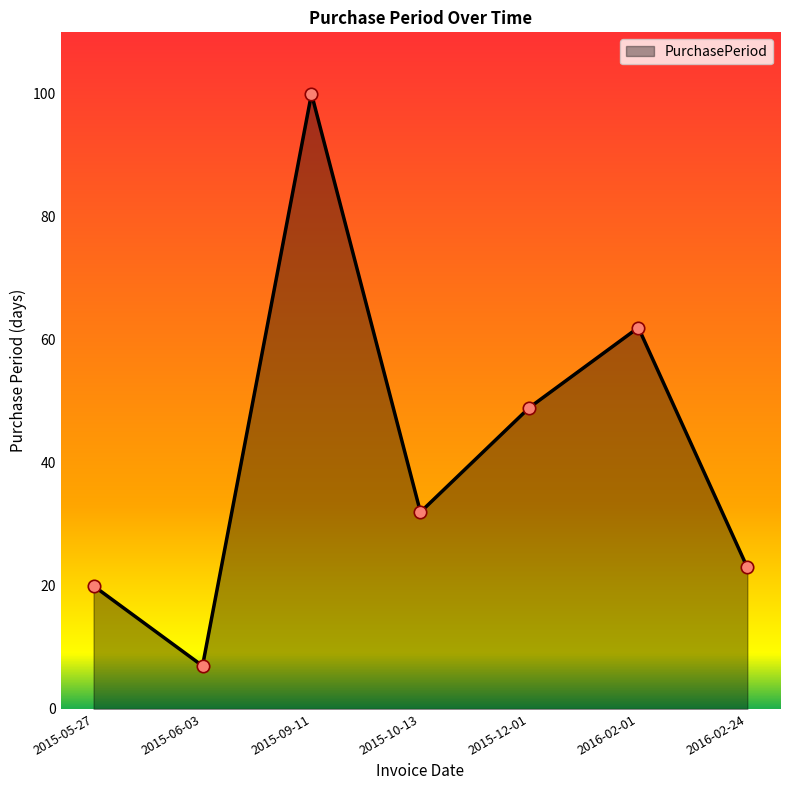

Between 2015-12-01 and 2015-10-13, which is larger?

2015-12-01